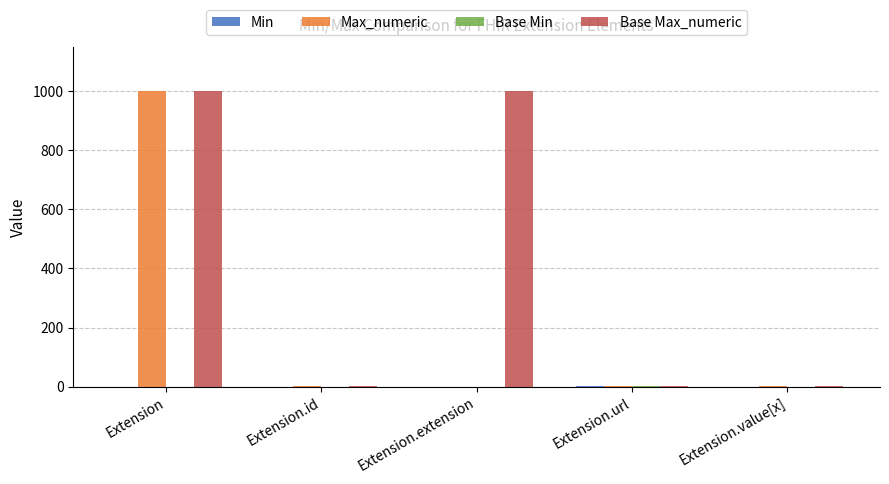

Count the number of data series in this chart.

4